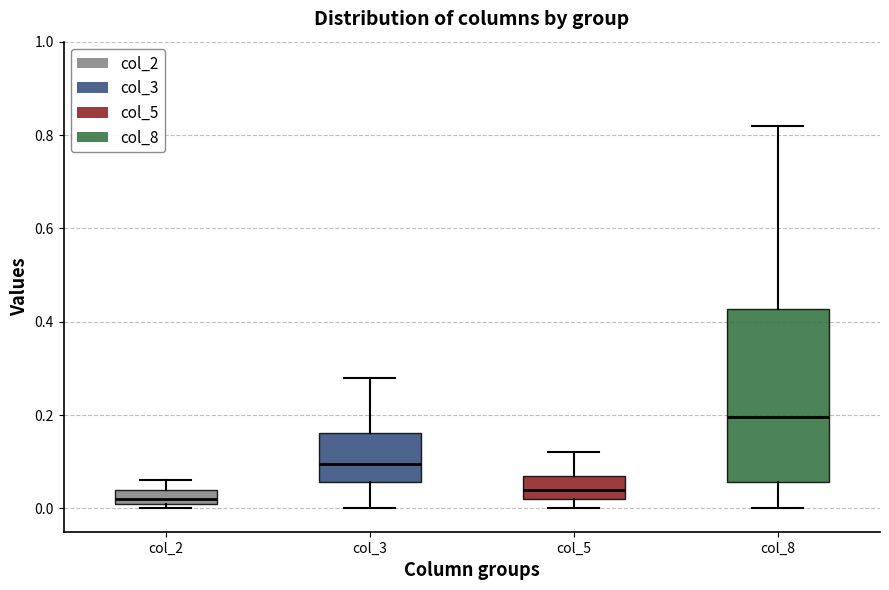

Comparing the boxes themselves (not the whiskers), which one is the tallest?

col_8